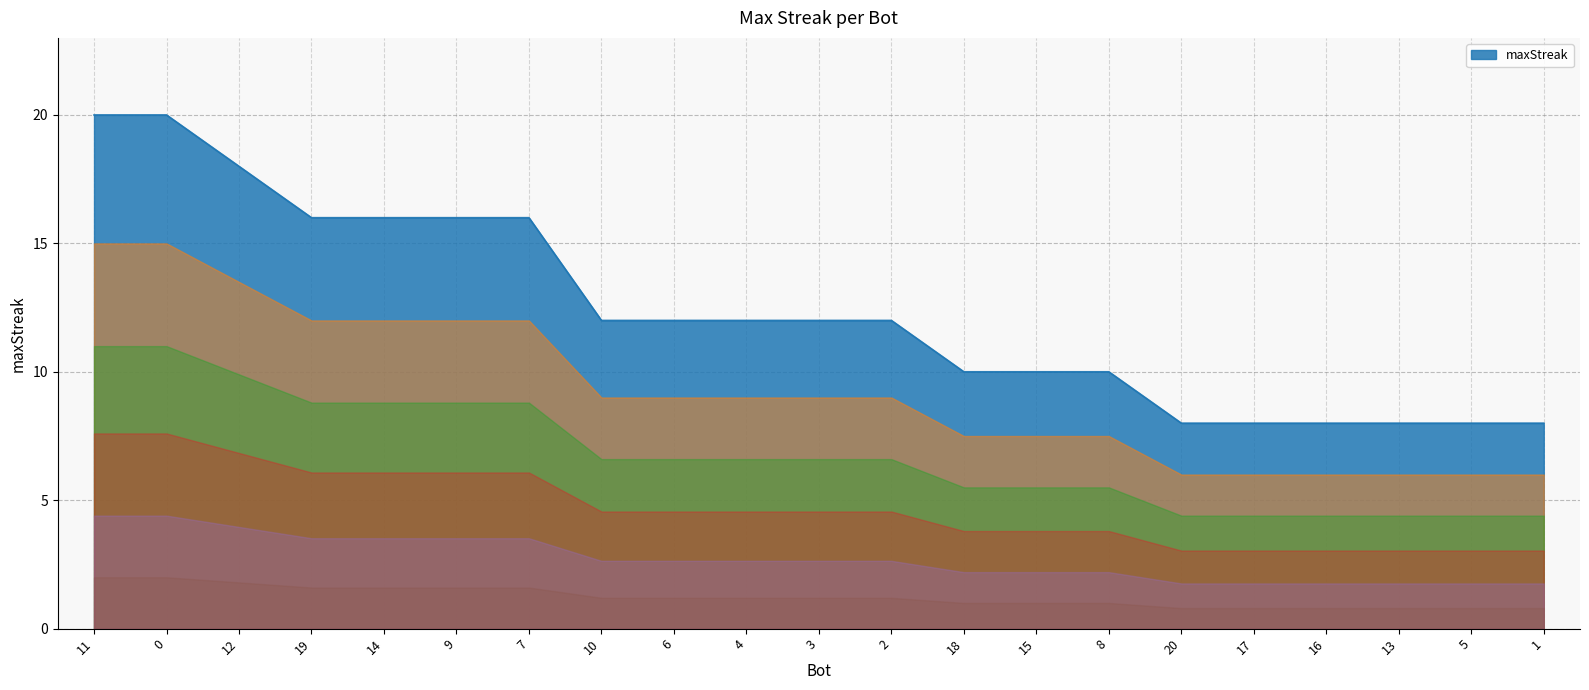

The chart shows a value of 8 at 7. True or false?

False